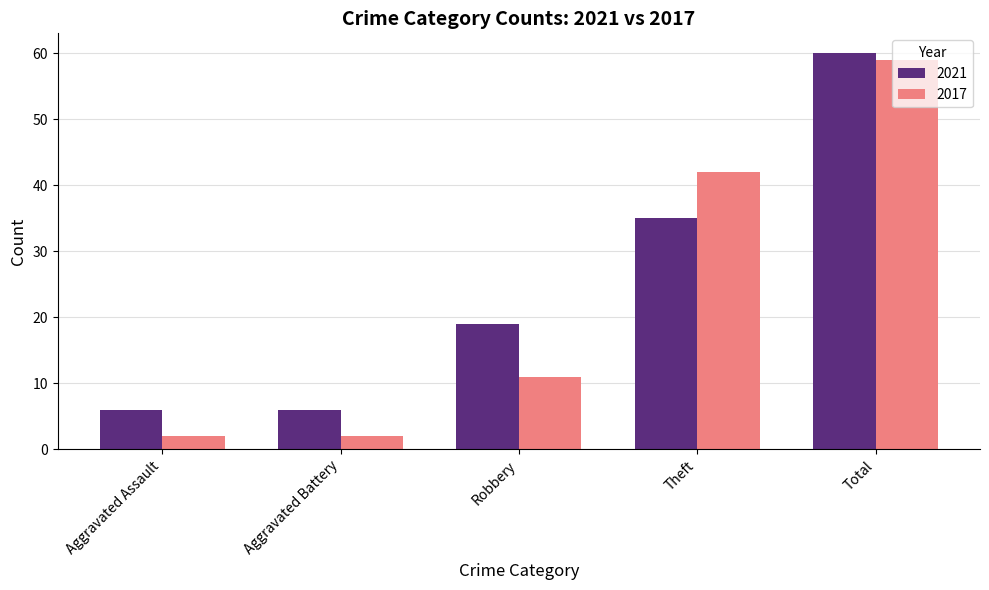

The 2017 series shows 14 at Total. True or false?

False